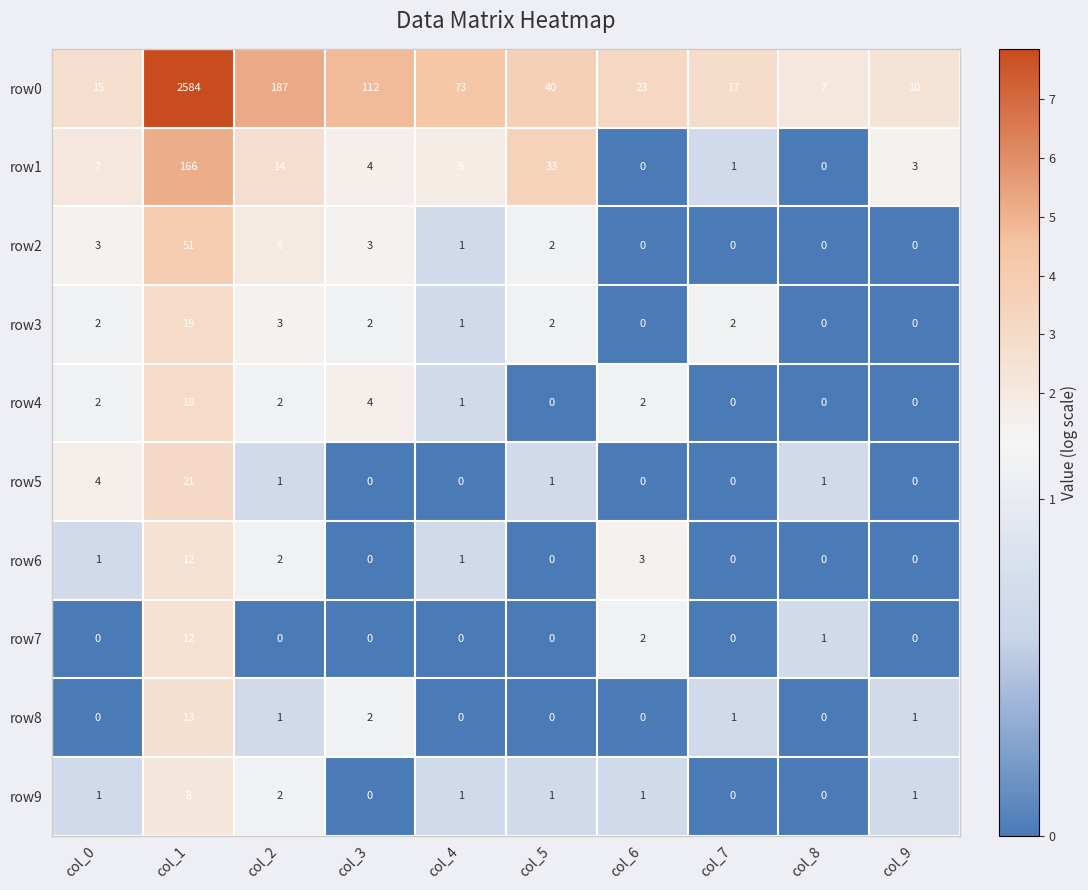

The value of row3 at col_2 is 1. True or false?

False